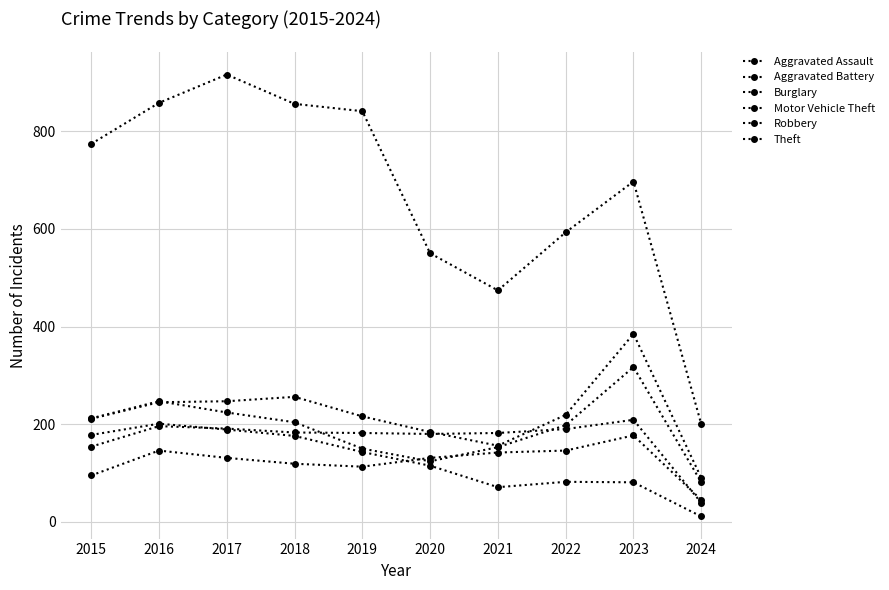

Reading right to left, transcribe all the data shown in this chart.

Aggravated Assault: 2024=45	2023=177	2022=146	2021=142	2020=131	2019=113	2018=119	2017=131	2016=146	2015=95
Aggravated Battery: 2024=39	2023=209	2022=190	2021=182	2020=180	2019=182	2018=183	2017=191	2016=196	2015=154
Burglary: 2024=11	2023=81	2022=82	2021=71	2020=115	2019=143	2018=176	2017=189	2016=201	2015=178
Motor Vehicle Theft: 2024=90	2023=385	2022=219	2021=156	2020=184	2019=216	2018=256	2017=247	2016=245	2015=211
Robbery: 2024=81	2023=317	2022=198	2021=153	2020=124	2019=150	2018=204	2017=224	2016=247	2015=212
Theft: 2024=200	2023=697	2022=593	2021=474	2020=550	2019=841	2018=856	2017=916	2016=858	2015=774